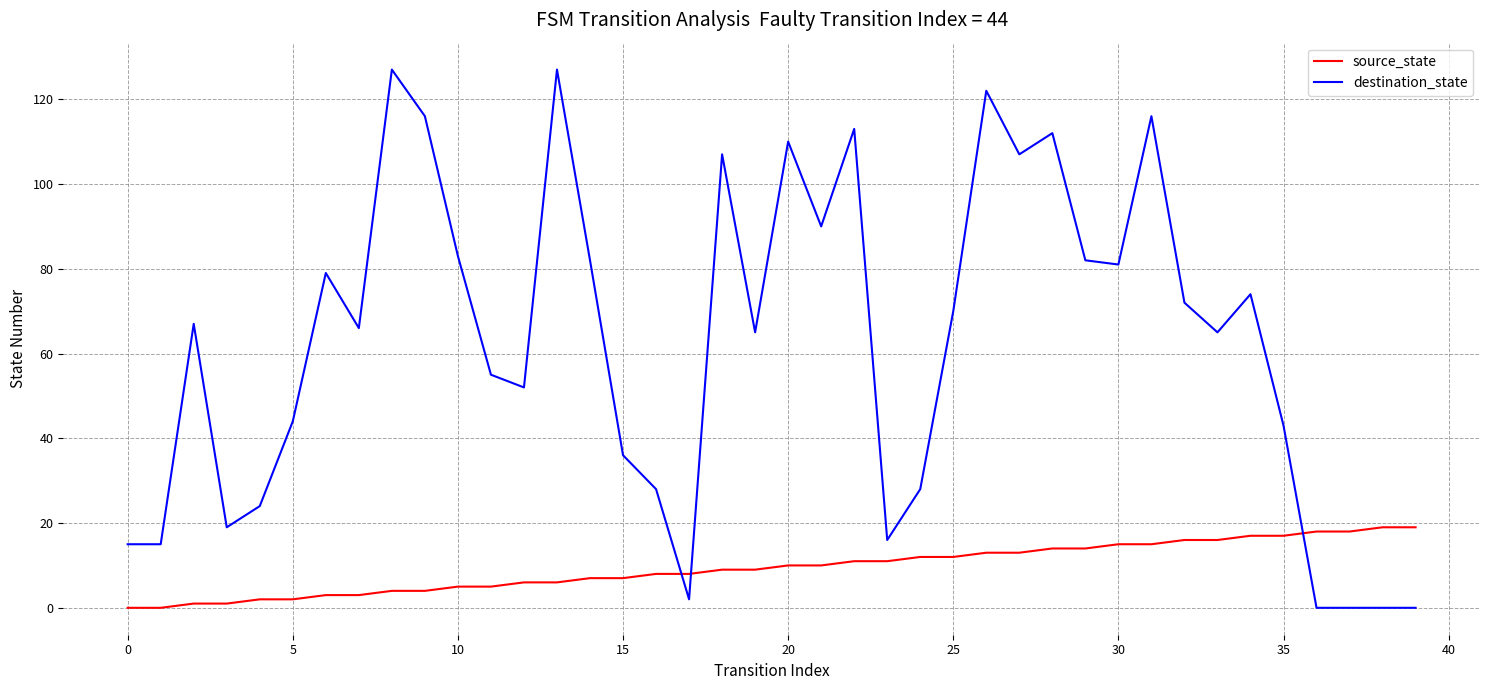

How many lines are shown in the chart?

2